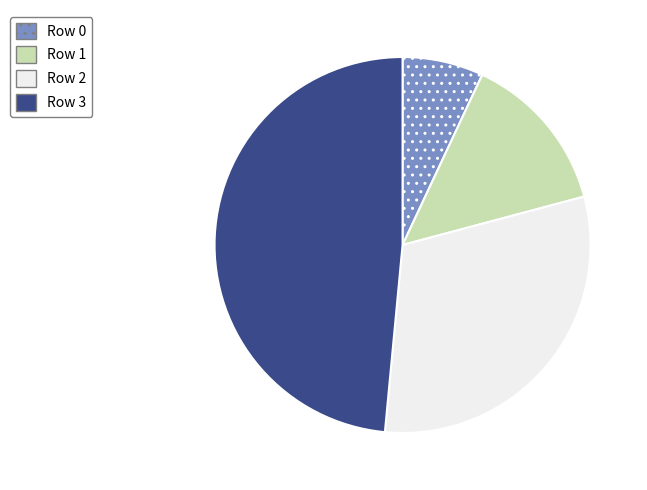

Does any single category account for the majority?

No